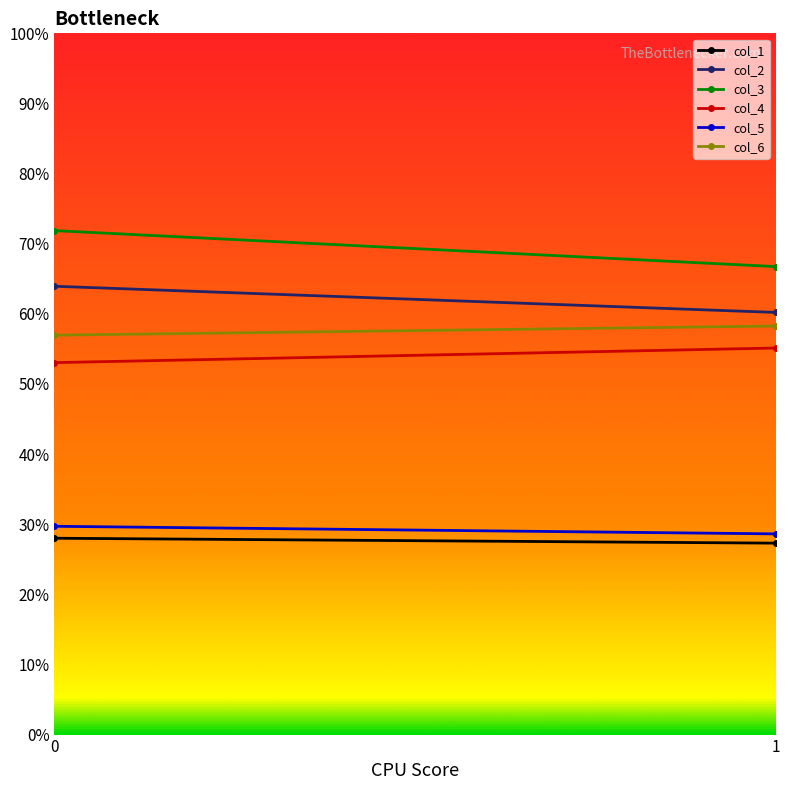

Which series has the largest total across all categories?

col_3